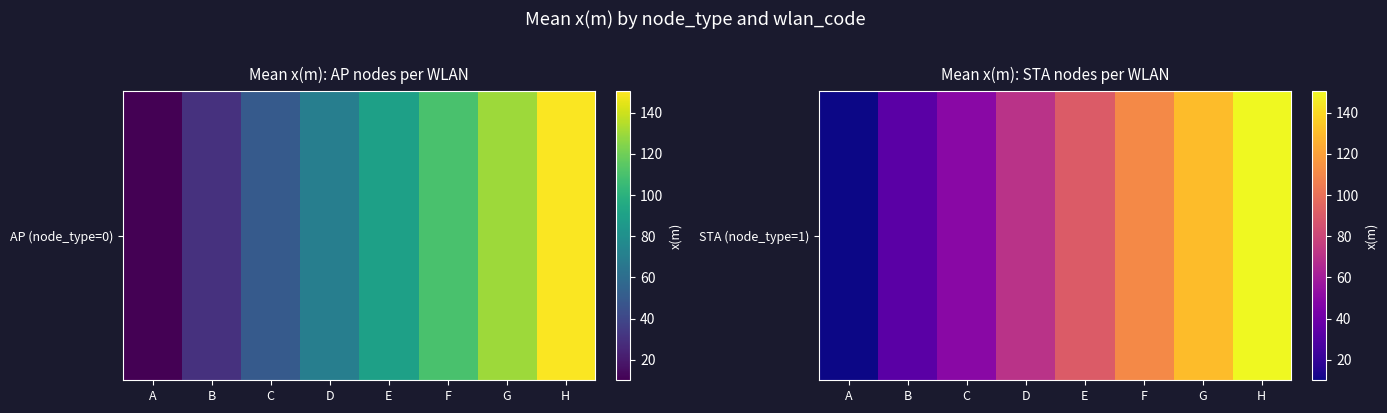

How many values are below 90?

4